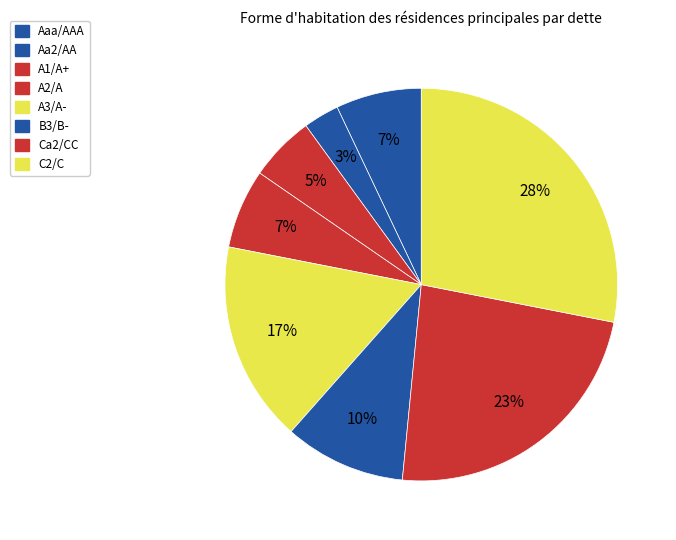

How many segments does this pie chart have?

8